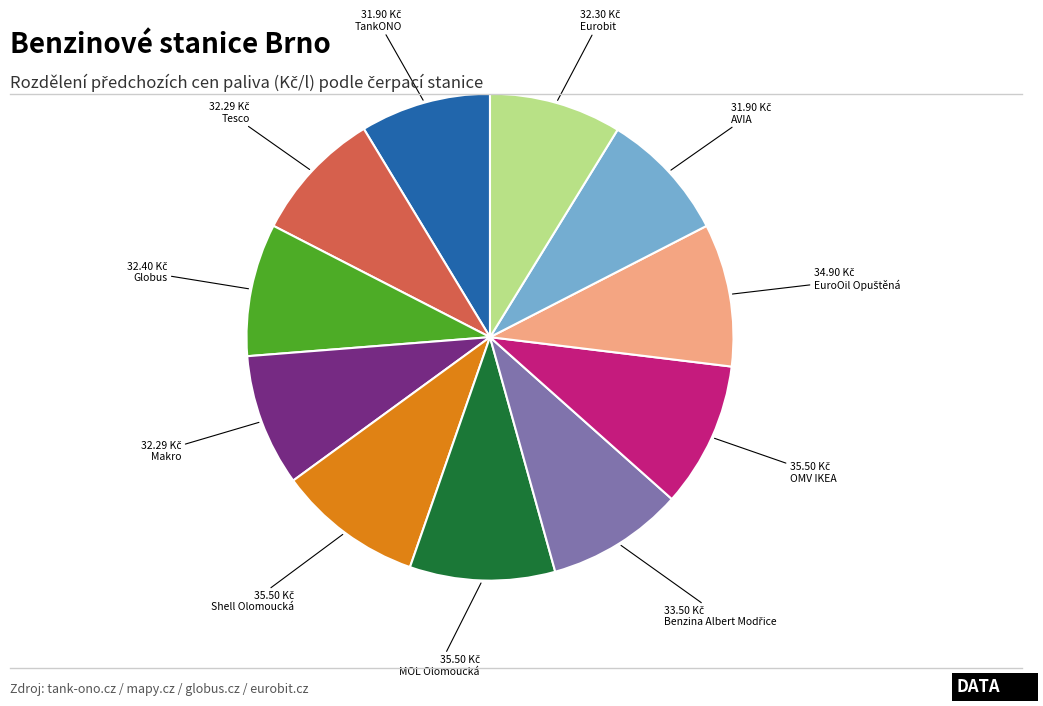

How many slices are in this pie chart?

11